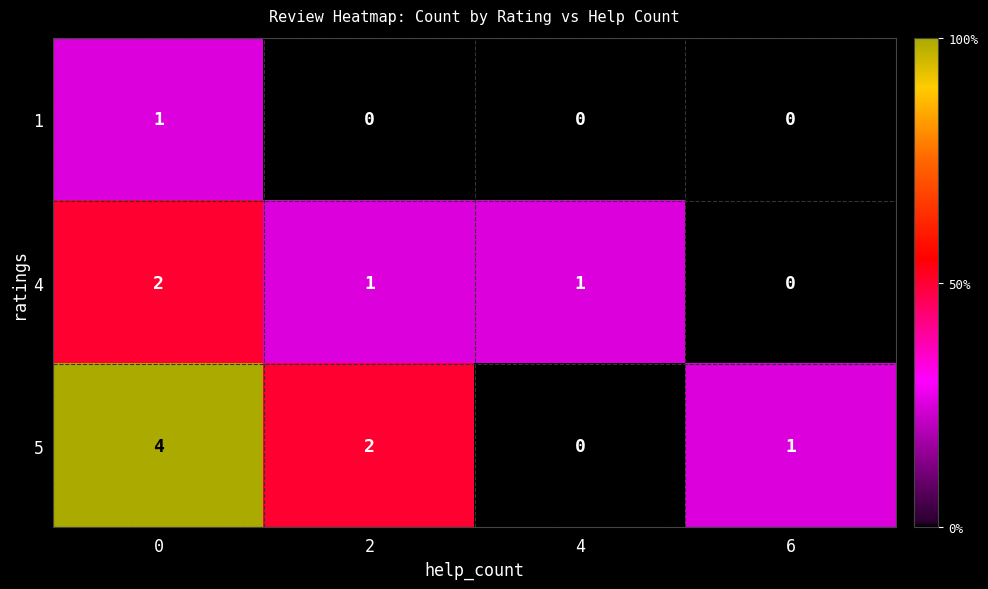

Reading left to right, transcribe all the data shown in this chart.

1: 0=1	2=0	4=0	6=0
4: 0=2	2=1	4=1	6=0
5: 0=4	2=2	4=0	6=1